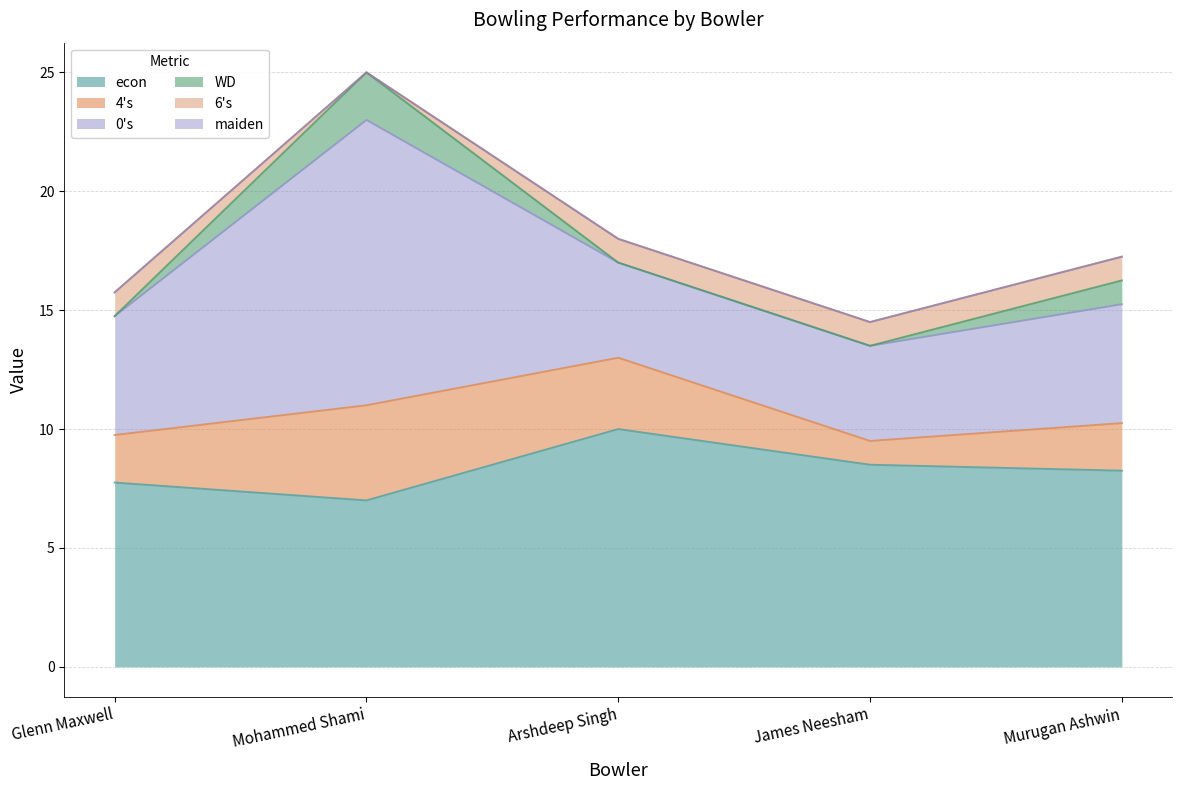

At which category is the sum across all series the highest?

Mohammed Shami